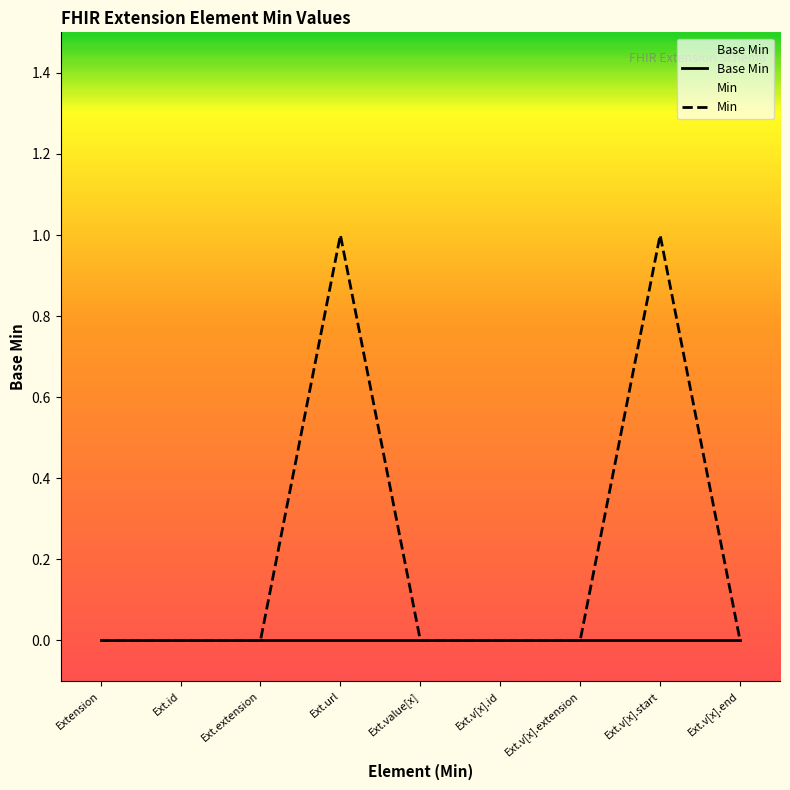

At which category is the sum across all series the highest?

Ext.url